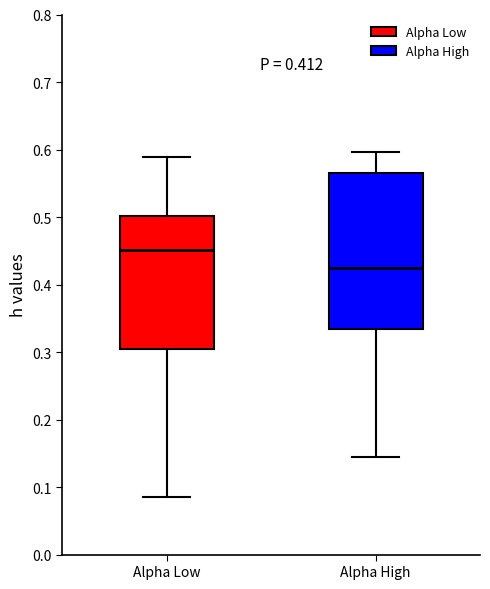

Which box has the lowest median line?

Alpha High